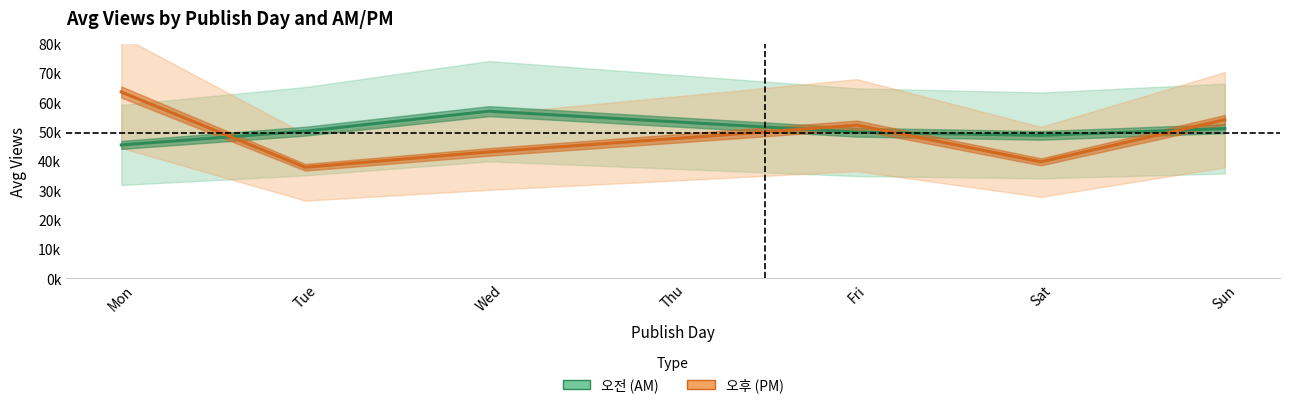

How many lines are shown in the chart?

2